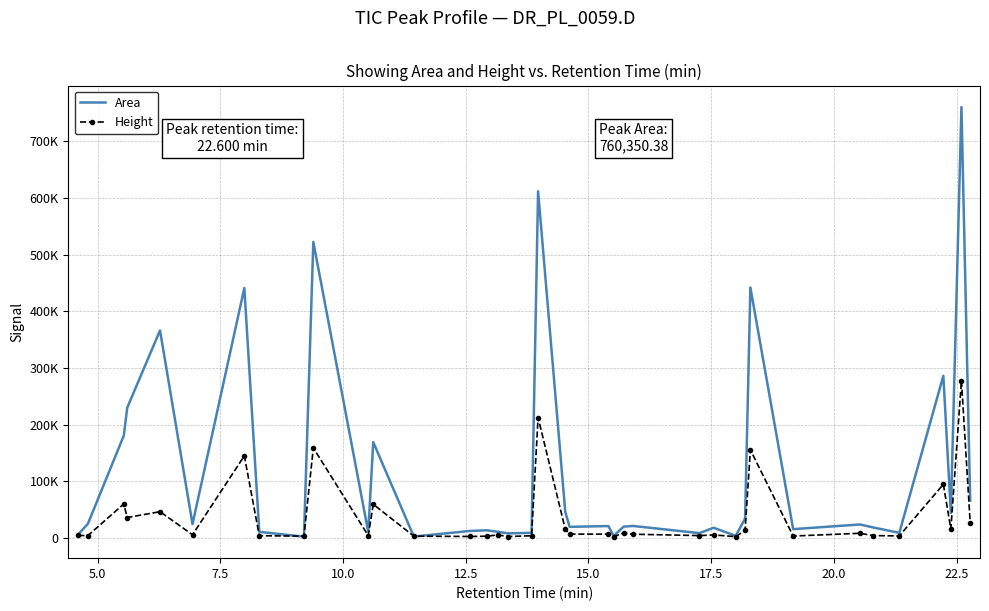

What is the minimum value for Area?

2543.5